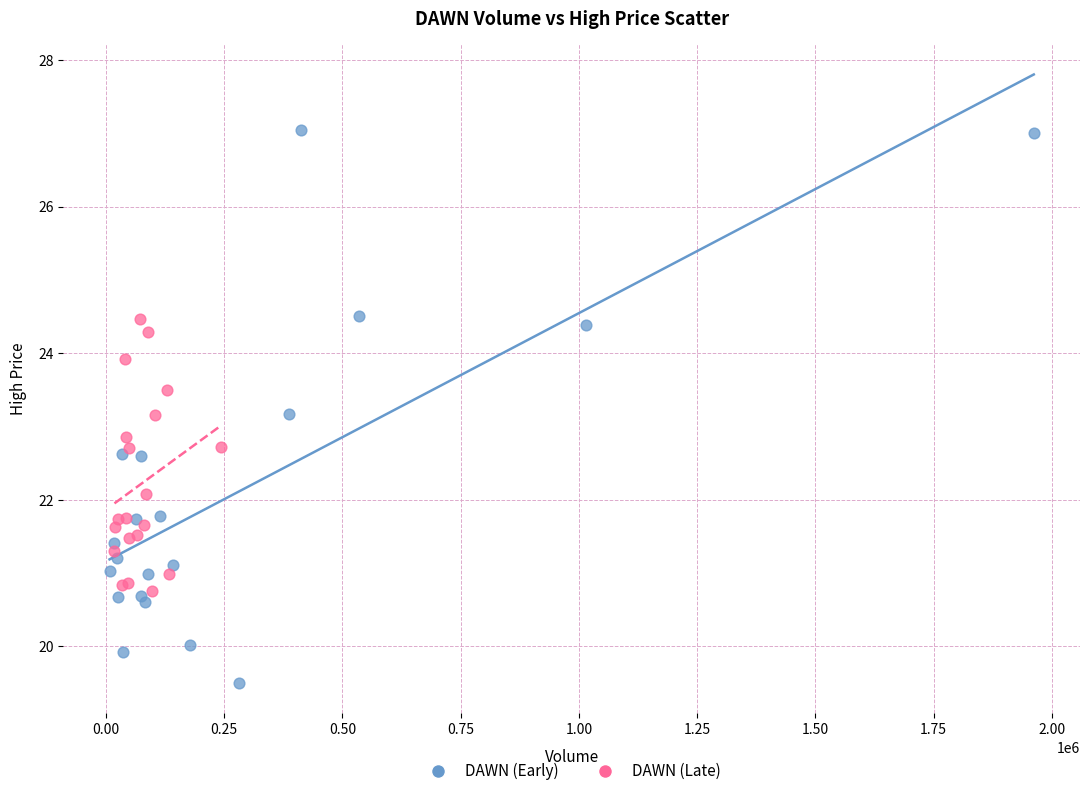

Which series reaches the minimum Y coordinate?

DAWN (Early)